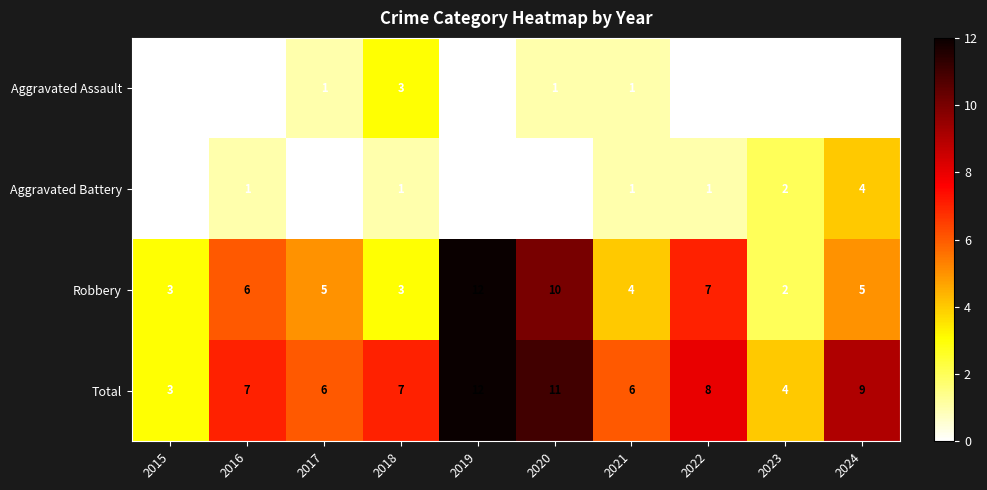

What is the maximum value shown in the chart?

12